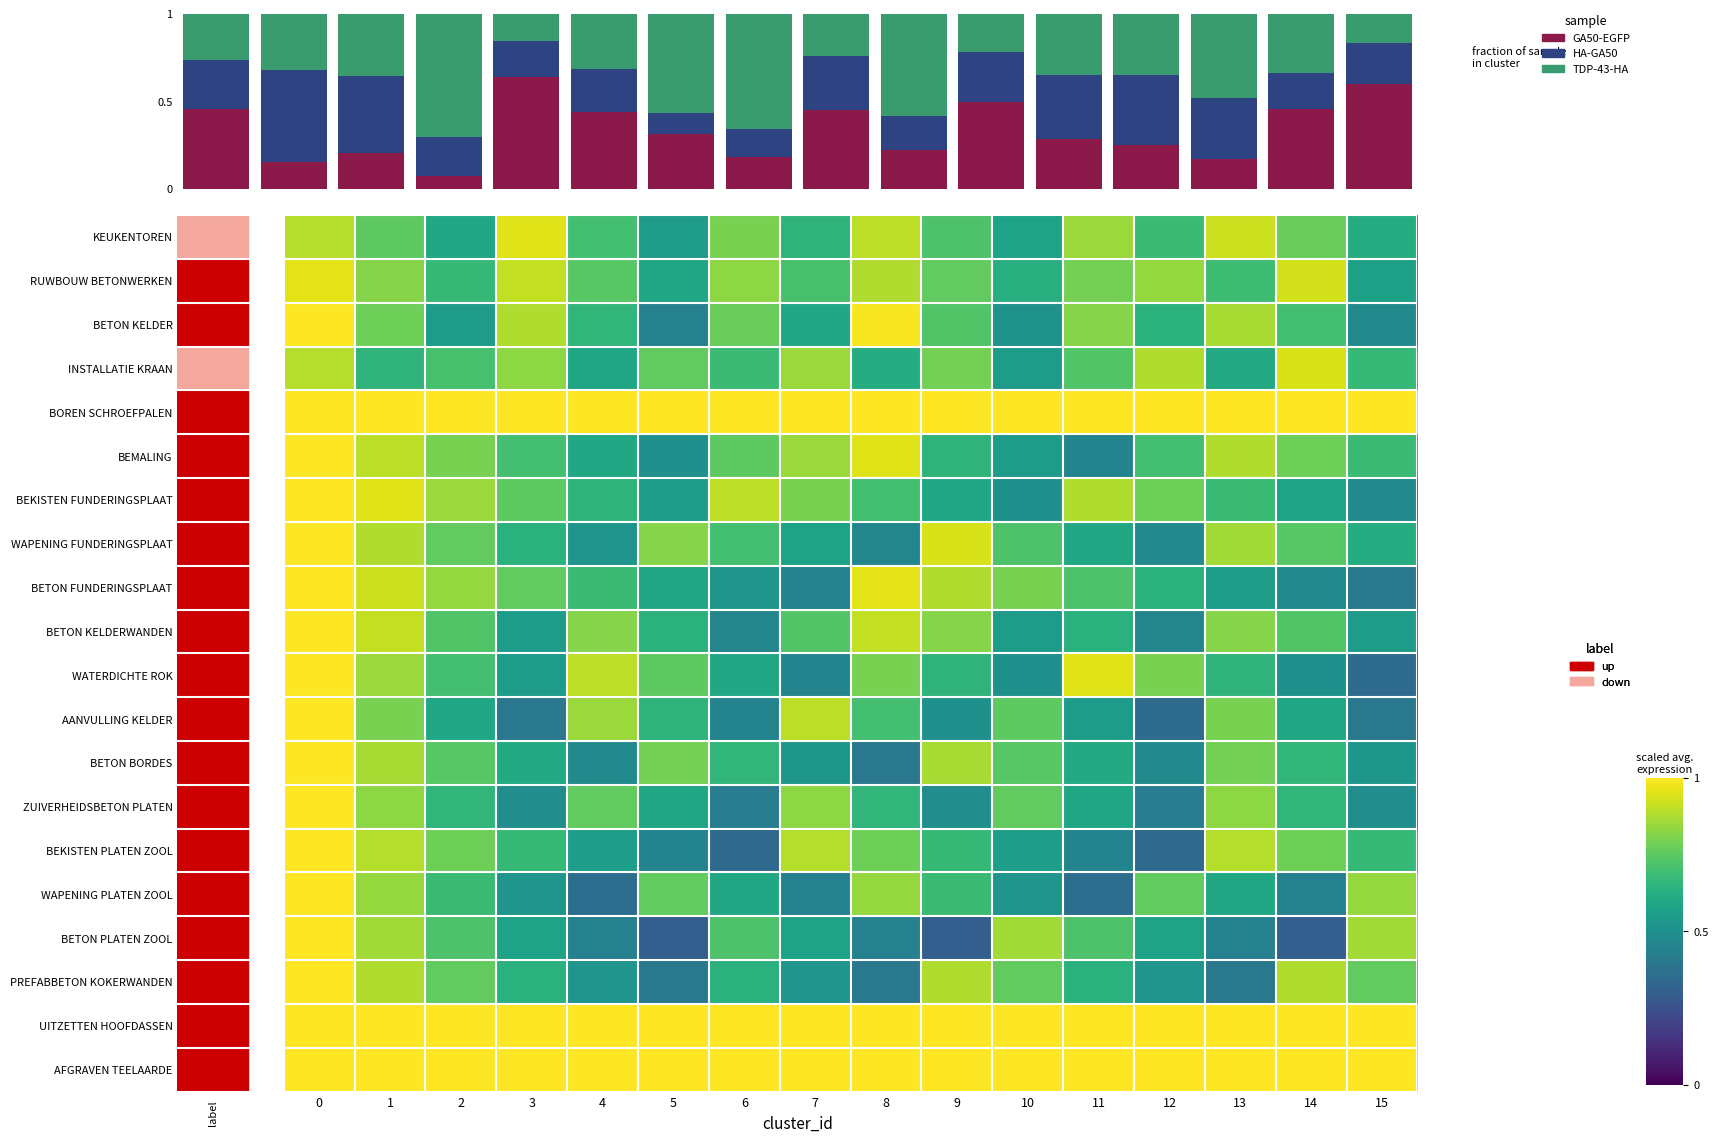

What is the difference between the row_8 values at 8 and 13?

0.4